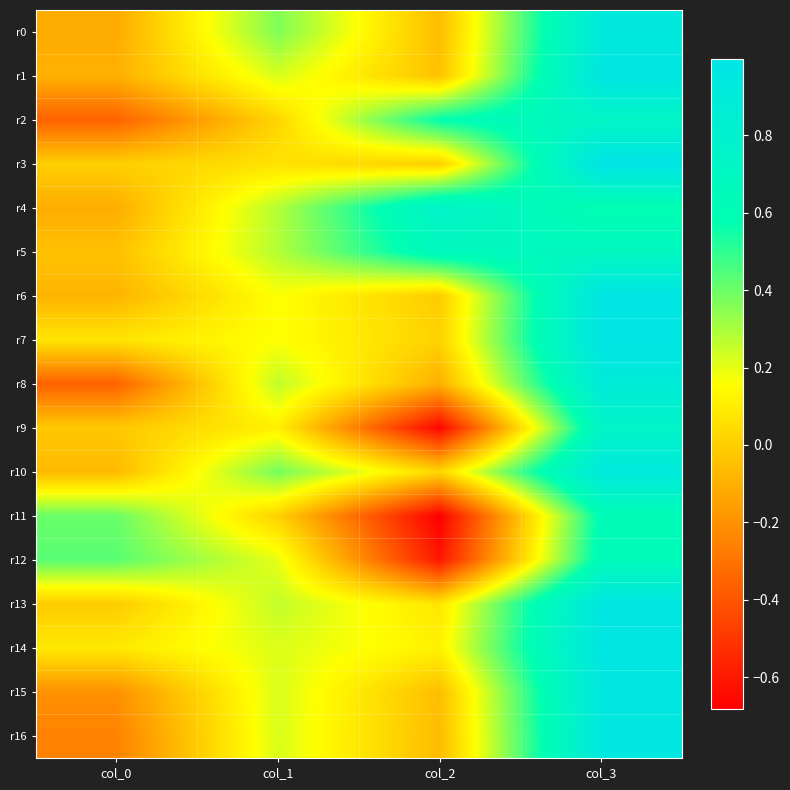

List the series in order of their peak value, lowest first.

r11, r12, r5, r2, r9, r4, r8, r10, r0, r16, r15, r13, r14, r1, r6, r7, r3